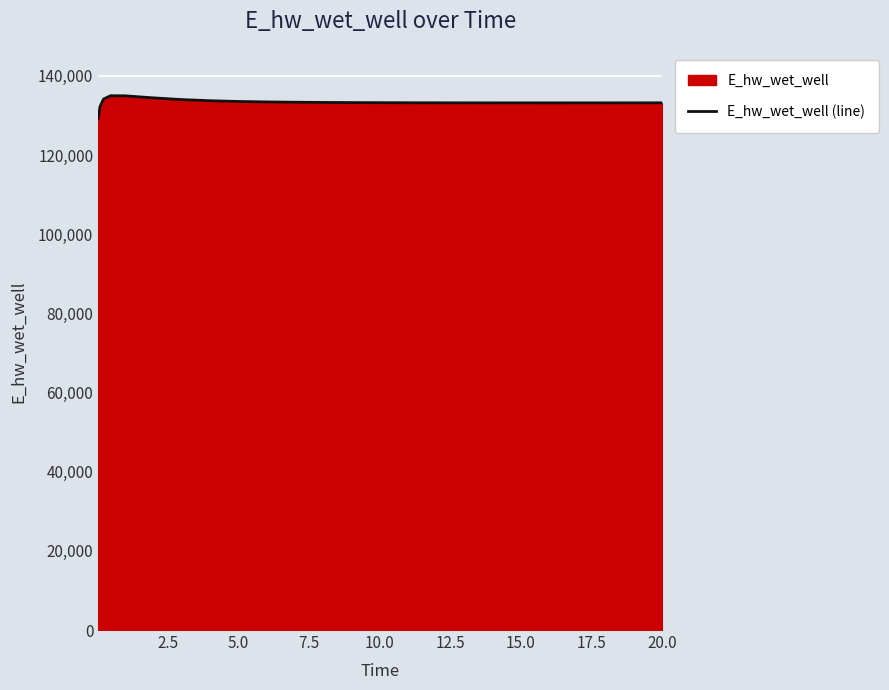

What is the greatest value displayed?

134965.8